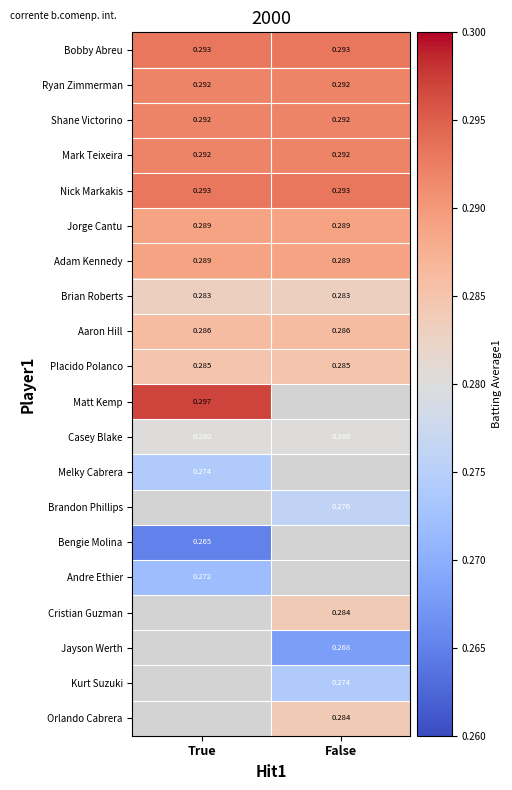

Which category has the highest value across all series?

True